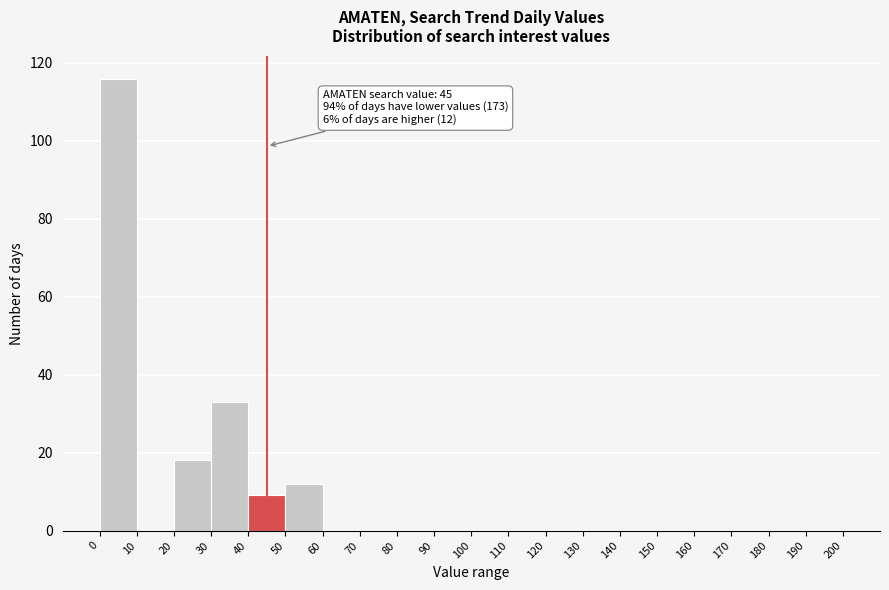

Over which range of the x-axis is the bar tallest?

0 to 10